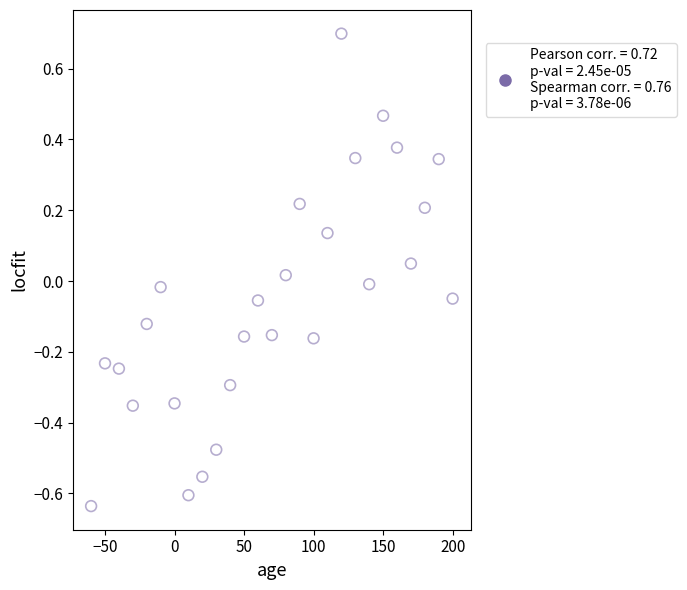

What is the range of Y values (max minus min)?

1.3